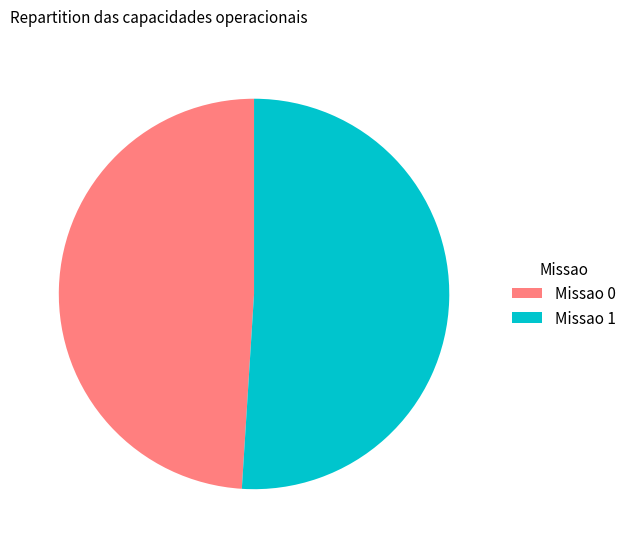

Does Missao 0 represent more than half of the total?

No